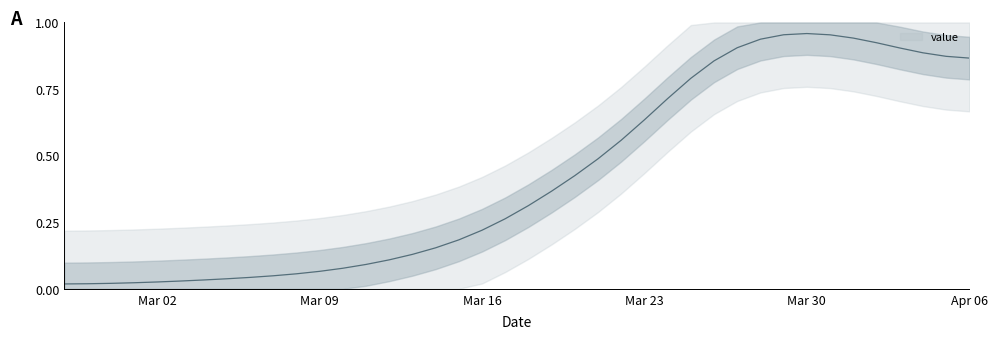

Which category has the lowest value across all series?

2020-02-27